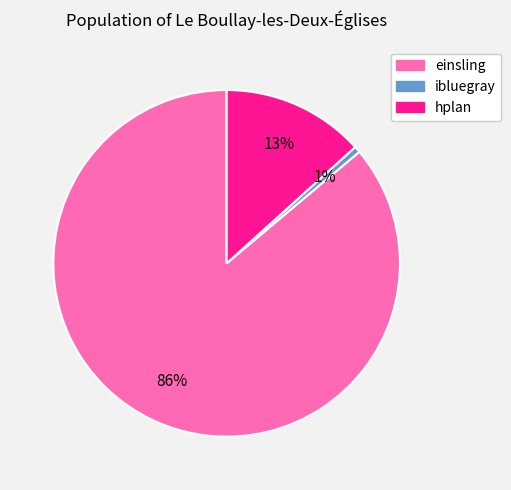

Which category has the biggest portion of the pie?

einsling